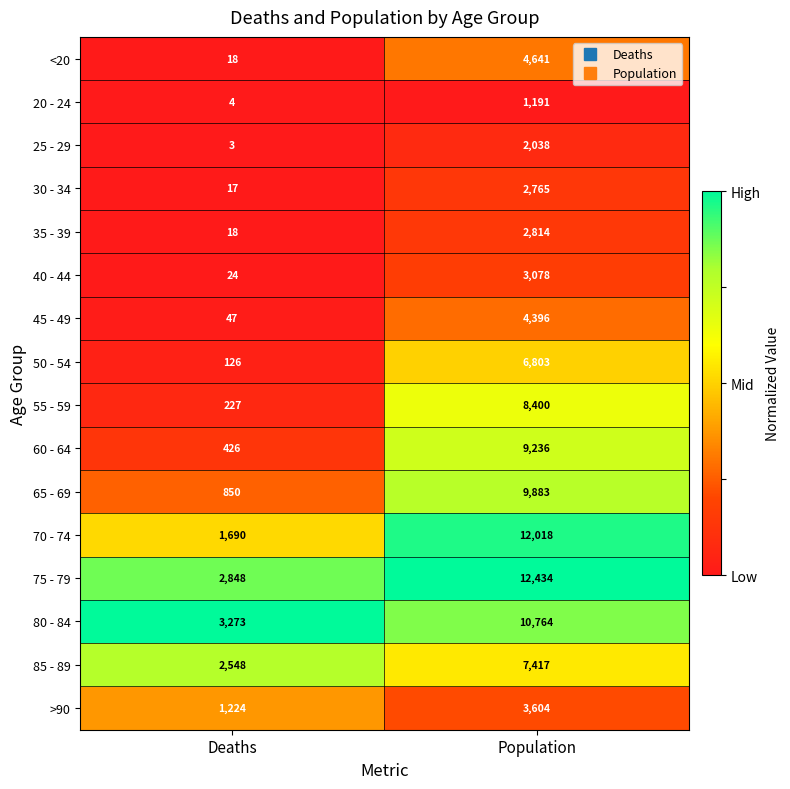

Which series has the widest spread of values?

70 - 74